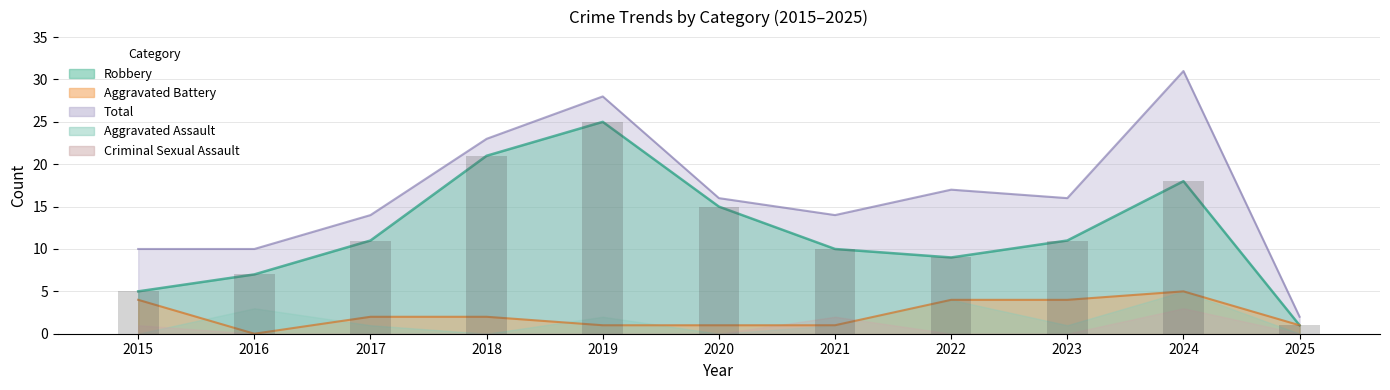

What is the maximum value for Aggravated Battery?

5